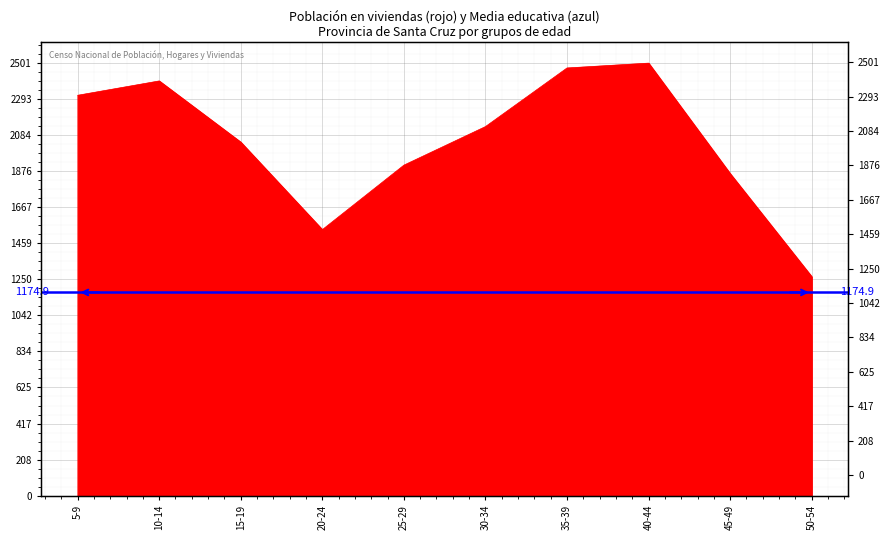

Where does the data first go above 2134?

5-9